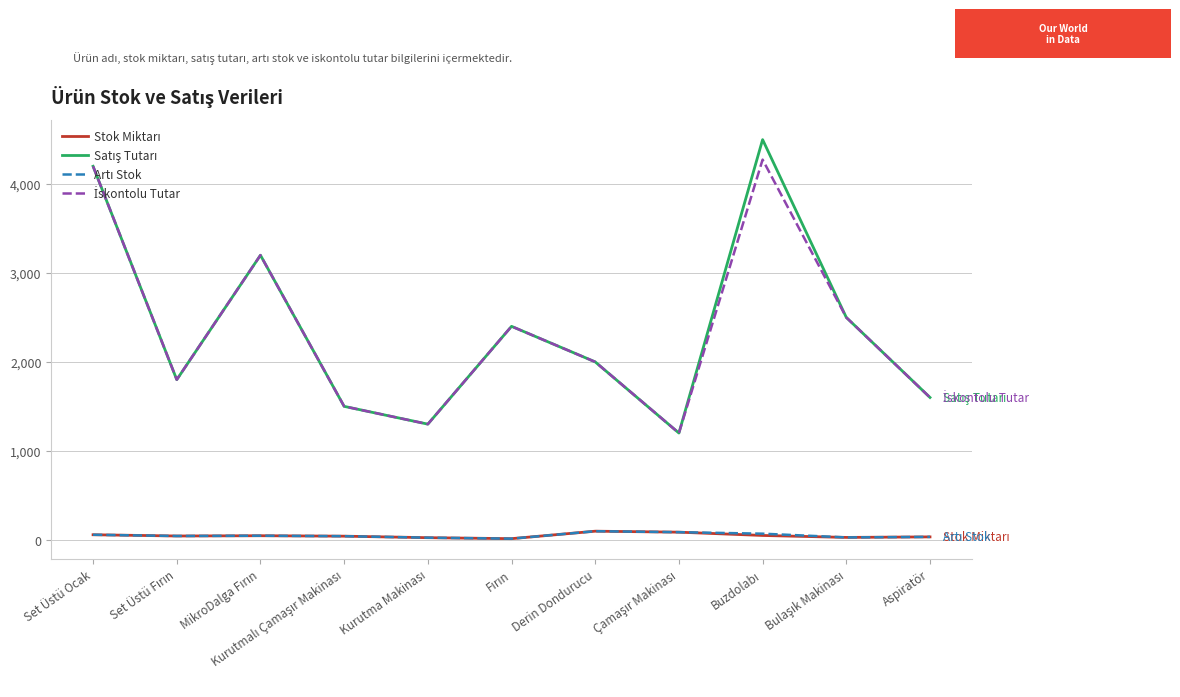

What is the maximum value shown in the chart?

4500